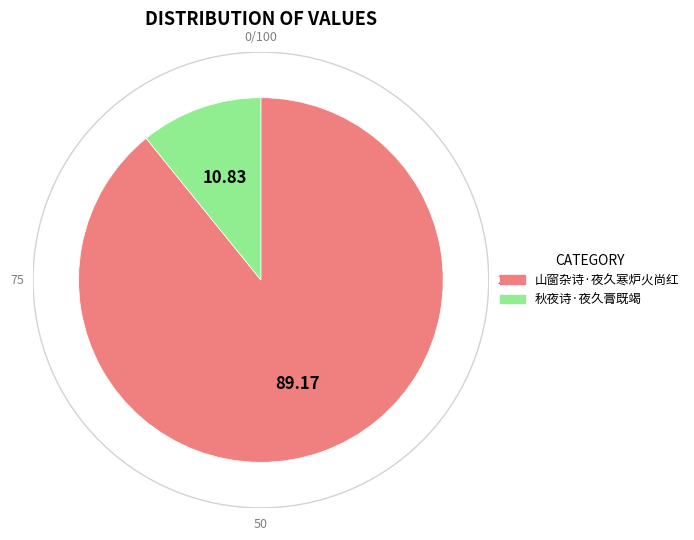

To the nearest percent, what is the difference between the 山窗杂诗·夜久寒炉火尚红 and 秋夜诗·夜久膏既竭 slice percentages?

78%